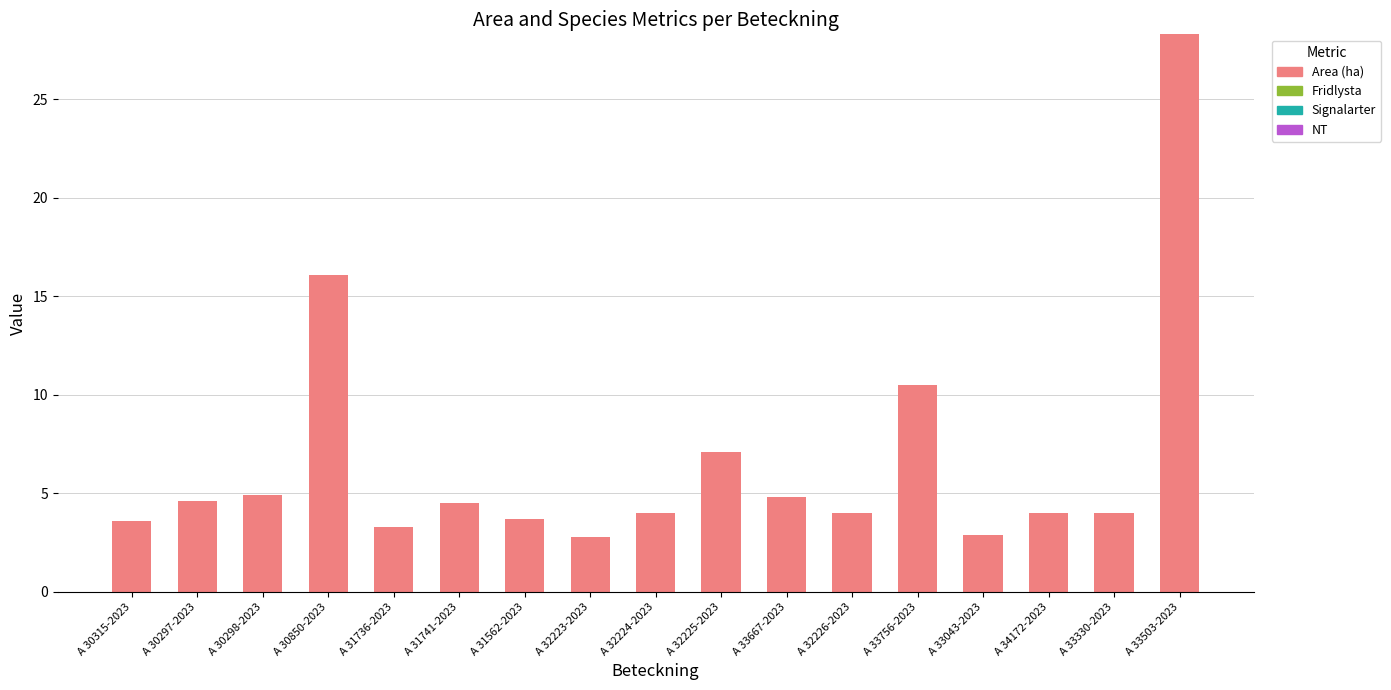

What is the smallest value displayed?

2.8